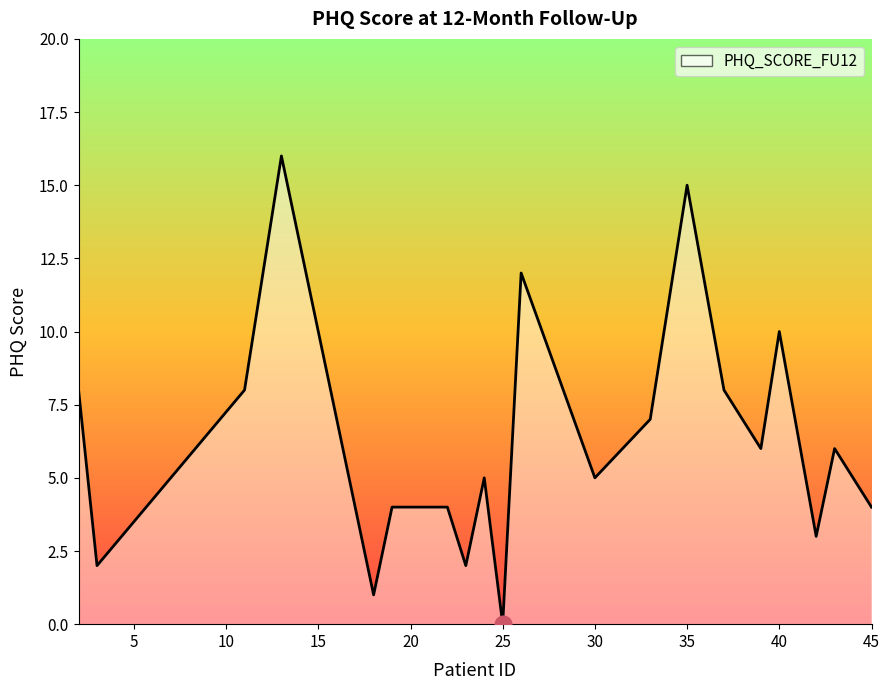

Does the chart display data point markers on the line(s)?

No